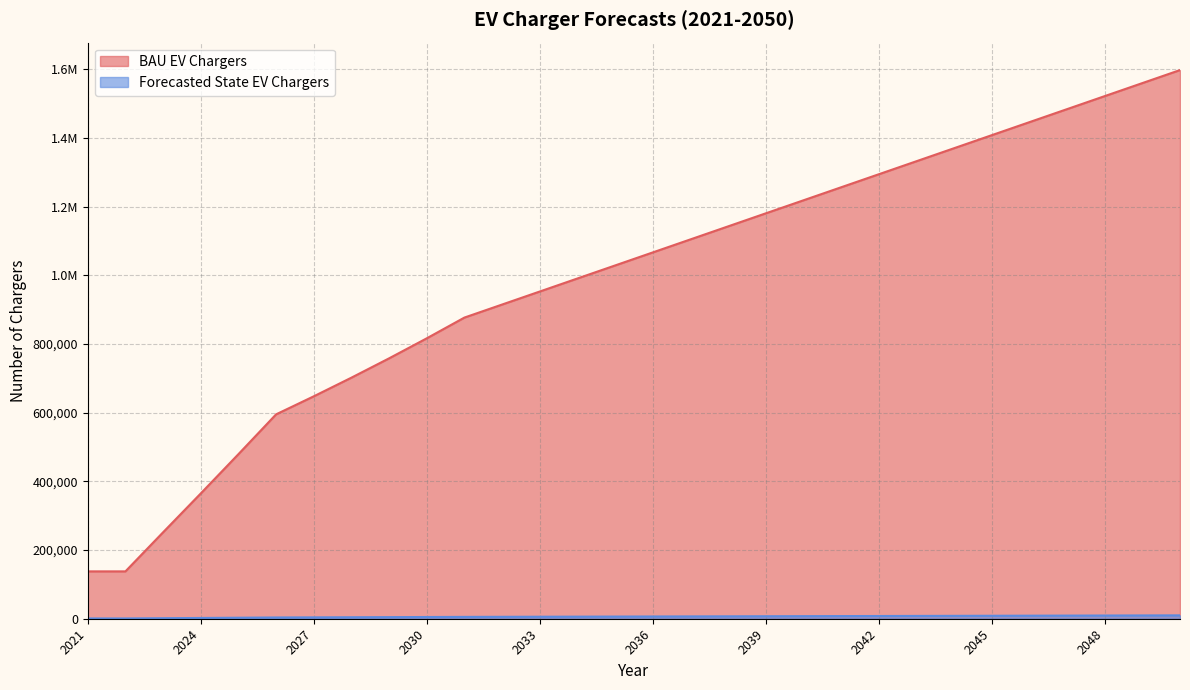

How many data points in BAU EV Chargers are less than 1066616?

15